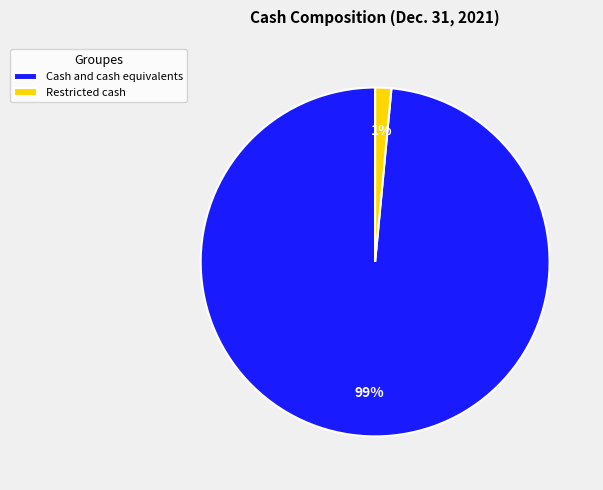

How many segments does this pie chart have?

2